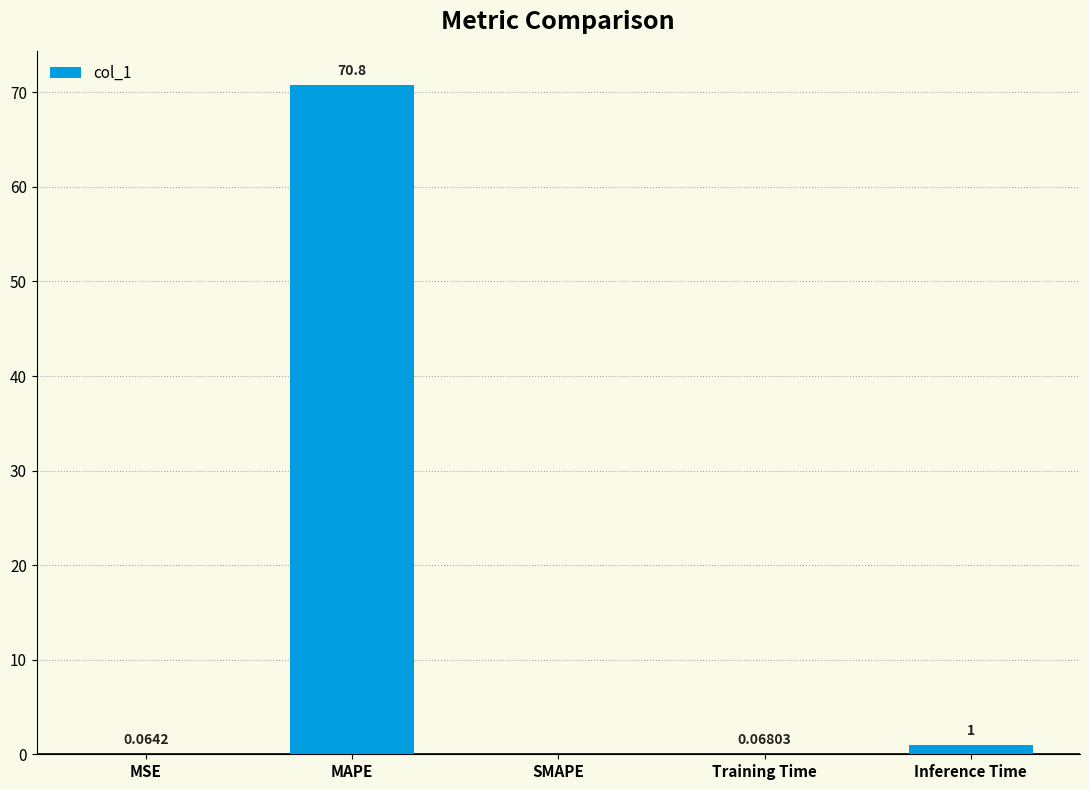

Which label corresponds to the largest value in the chart?

MAPE